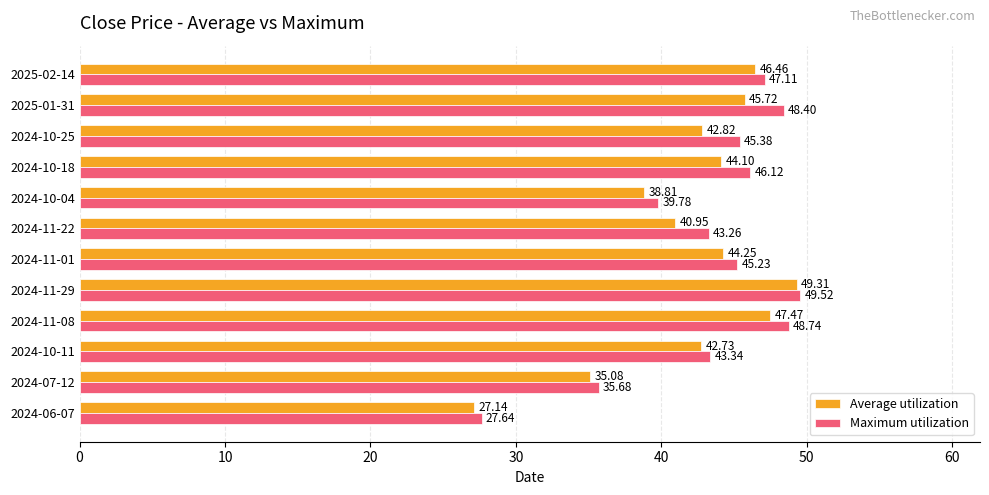

What is the difference between the highest and lowest values at 2024-10-18?

2.0